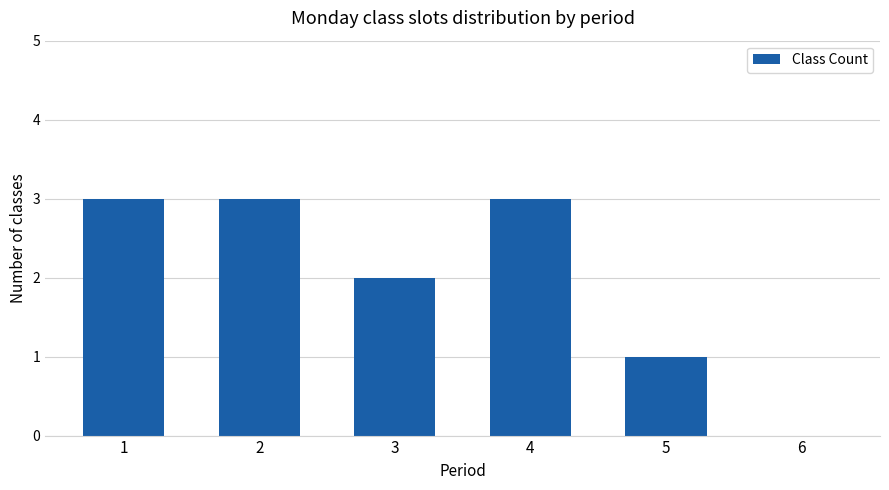

The value at 5 is 1. True or false?

True